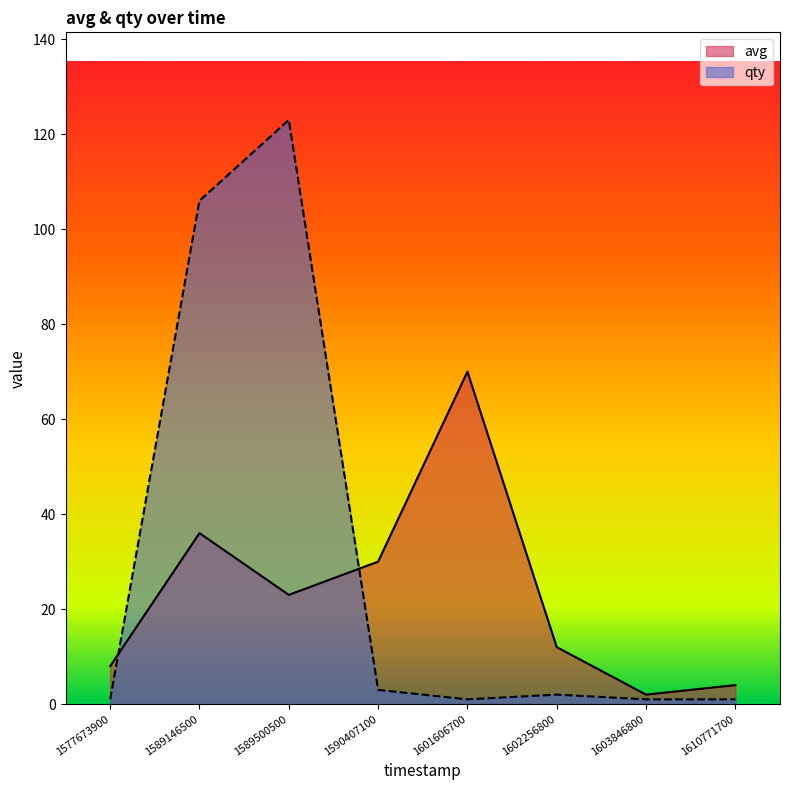

How many interior local valleys does the avg series have?

2